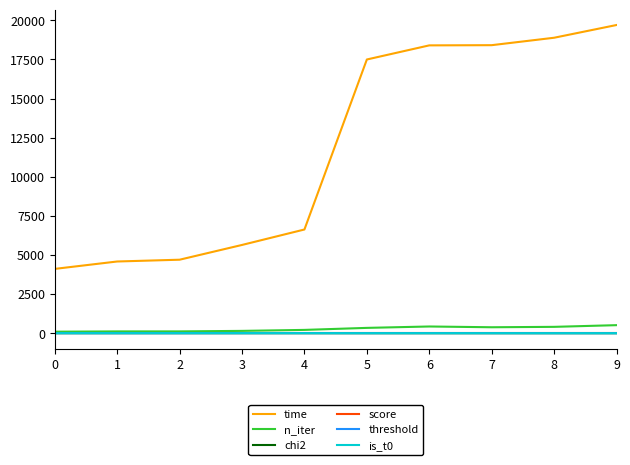

Which series has the widest spread of values?

time